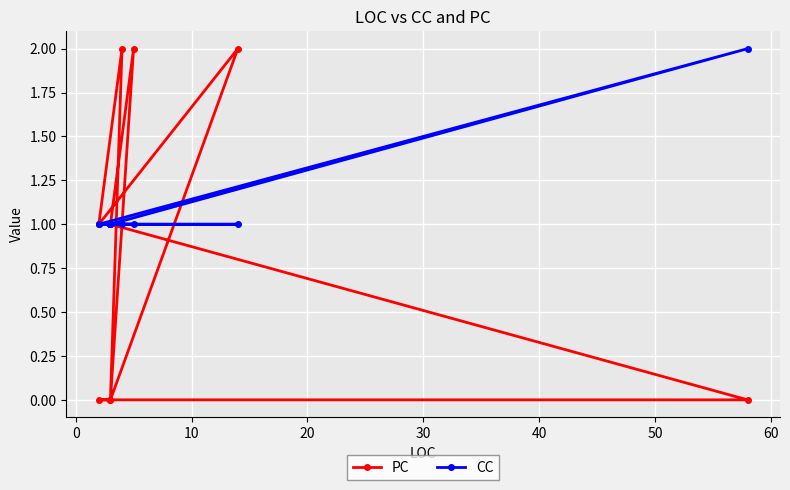

What is the value of the CC point at the 9th from the left?

2